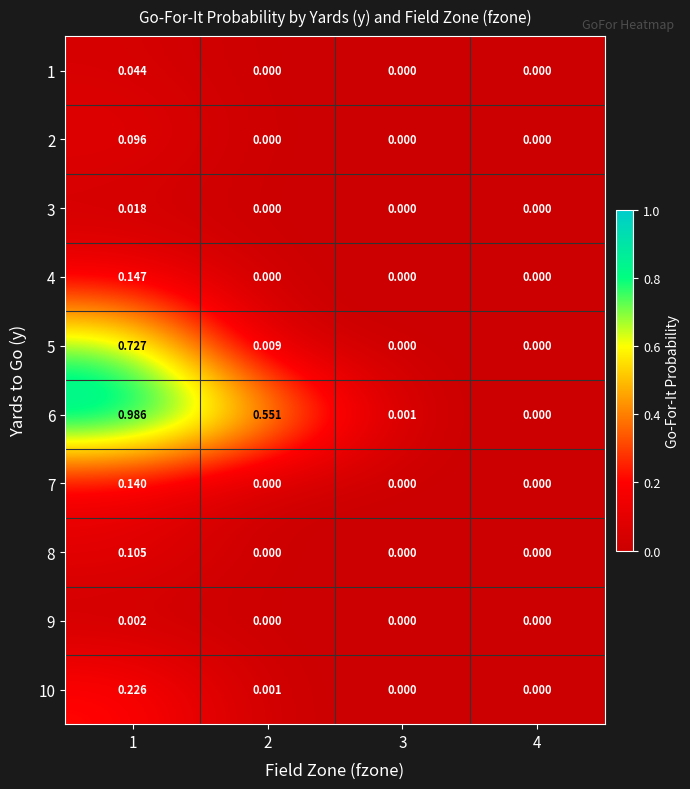

Reading left to right, transcribe all the data shown in this chart.

1: 1=0.0	2=0.0	3=0.0	4=0.0
2: 1=0.1	2=0.0	3=0.0	4=0.0
3: 1=0.0	2=0.0	3=0.0	4=0.0
4: 1=0.1	2=0.0	3=0.0	4=0.0
5: 1=0.7	2=0.0	3=0.0	4=0.0
6: 1=1.0	2=0.6	3=0.0	4=0.0
7: 1=0.1	2=0.0	3=0.0	4=0.0
8: 1=0.1	2=0.0	3=0.0	4=0.0
9: 1=0.0	2=0.0	3=0.0	4=0.0
10: 1=0.2	2=0.0	3=0.0	4=0.0